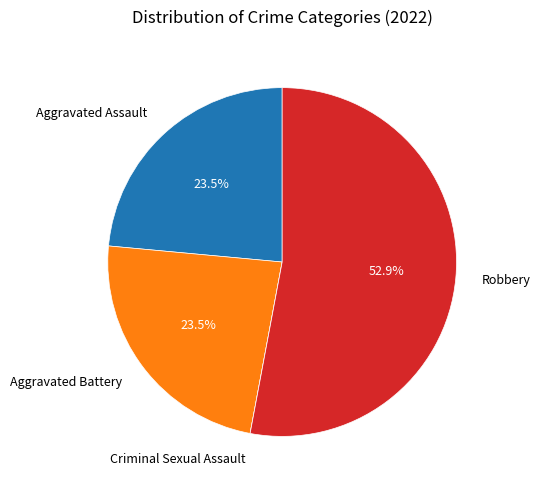

What percentage is the Robbery slice, to the nearest percent?

53%